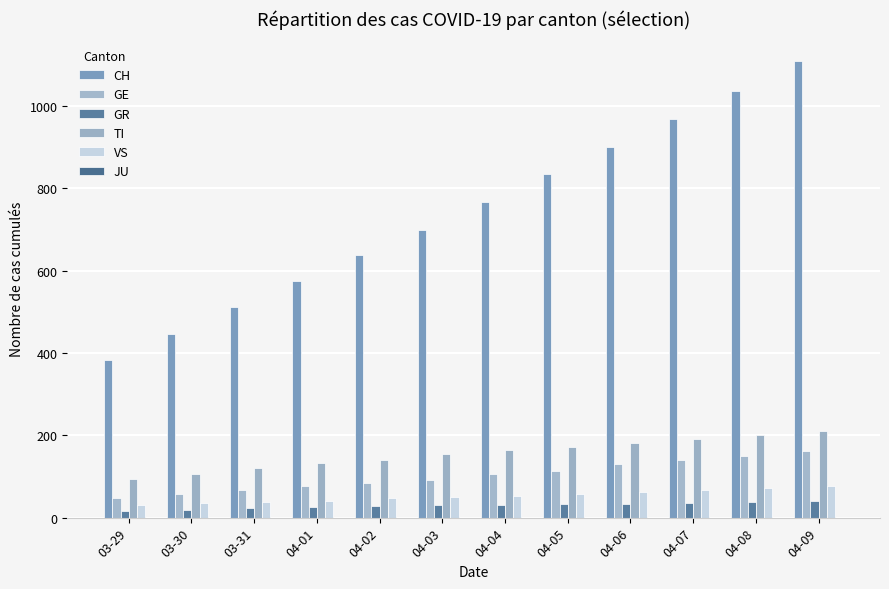

List the series in order of their peak value, lowest first.

GR, VS, GE, TI, CH